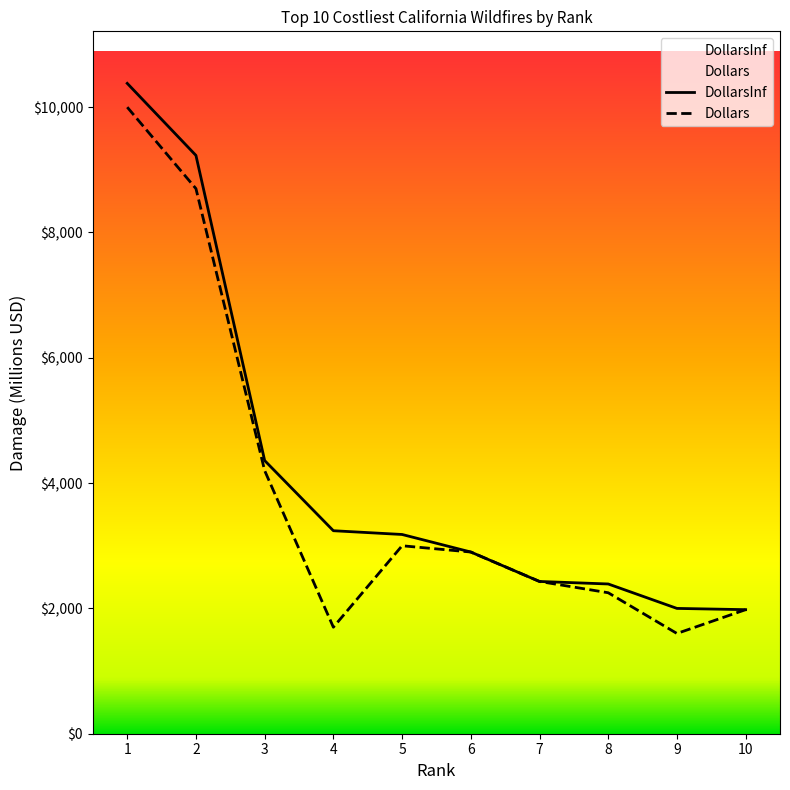

At which label does Dollars first exceed 2900?

1